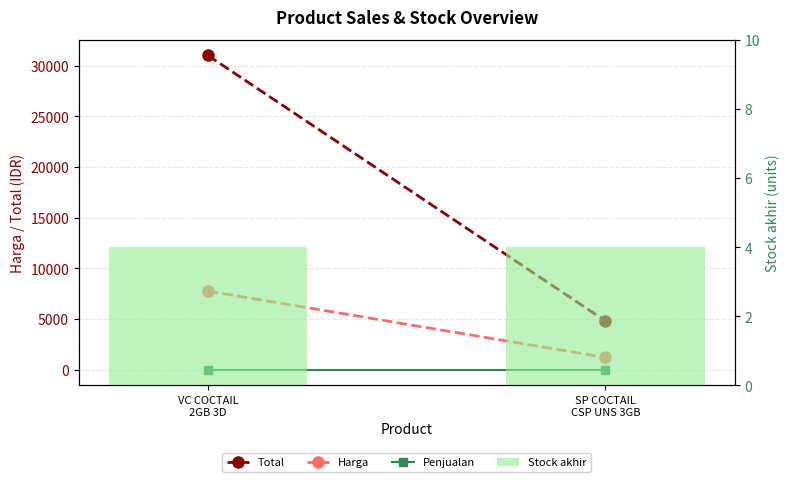

Reading left to right, transcribe all the data shown in this chart.

Total: VC COCTAIL
2GB 3D=31000	SP COCTAIL
CSP UNS 3GB=4800
Harga: VC COCTAIL
2GB 3D=7750	SP COCTAIL
CSP UNS 3GB=1200
Penjualan: VC COCTAIL
2GB 3D=0	SP COCTAIL
CSP UNS 3GB=0
Stock akhir: VC COCTAIL
2GB 3D=4	SP COCTAIL
CSP UNS 3GB=4